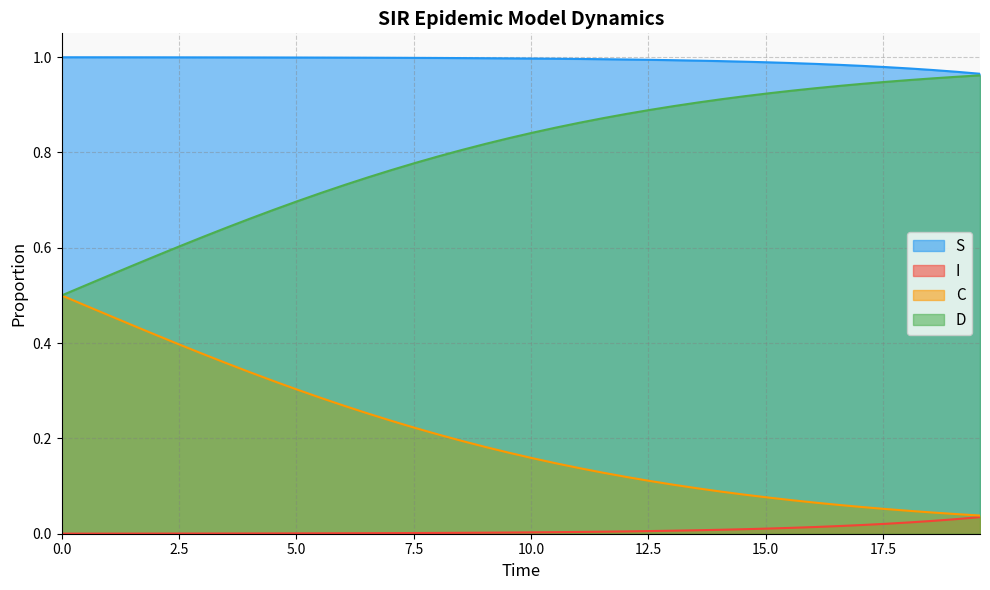

True or false: D has more than 1 points higher than both neighbors.

False